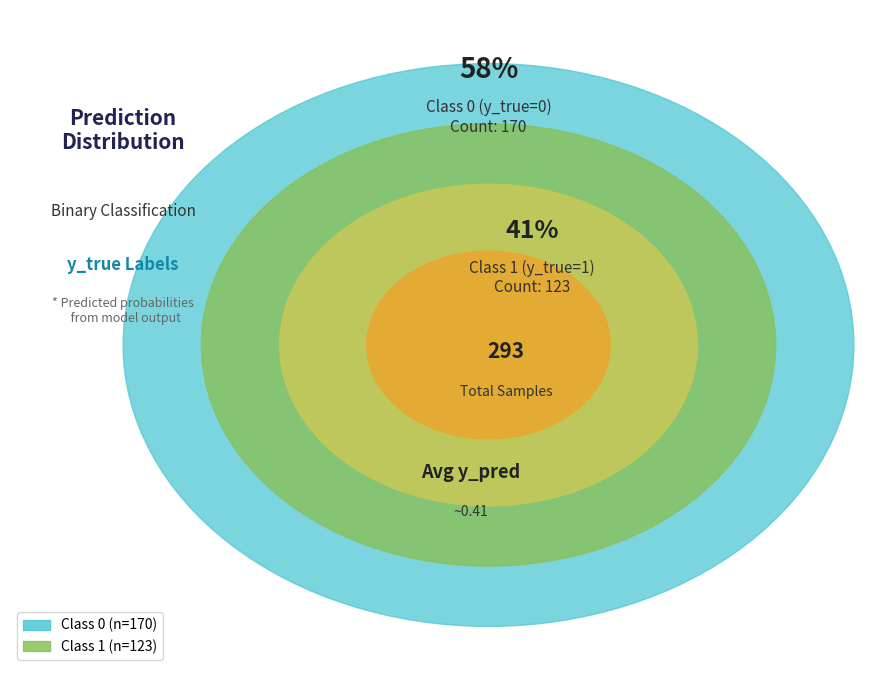

Approximately how many times larger is the value at 1 compared to 0?

0.7